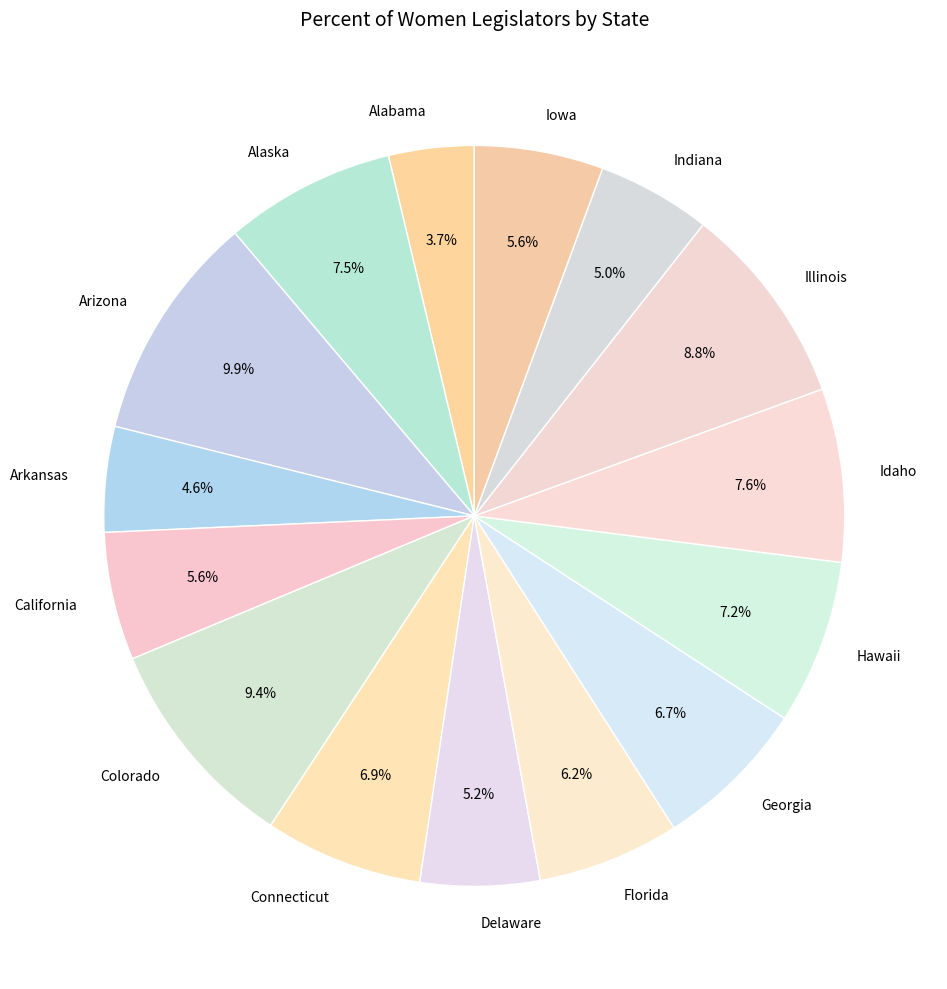

How many slices are in this pie chart?

15